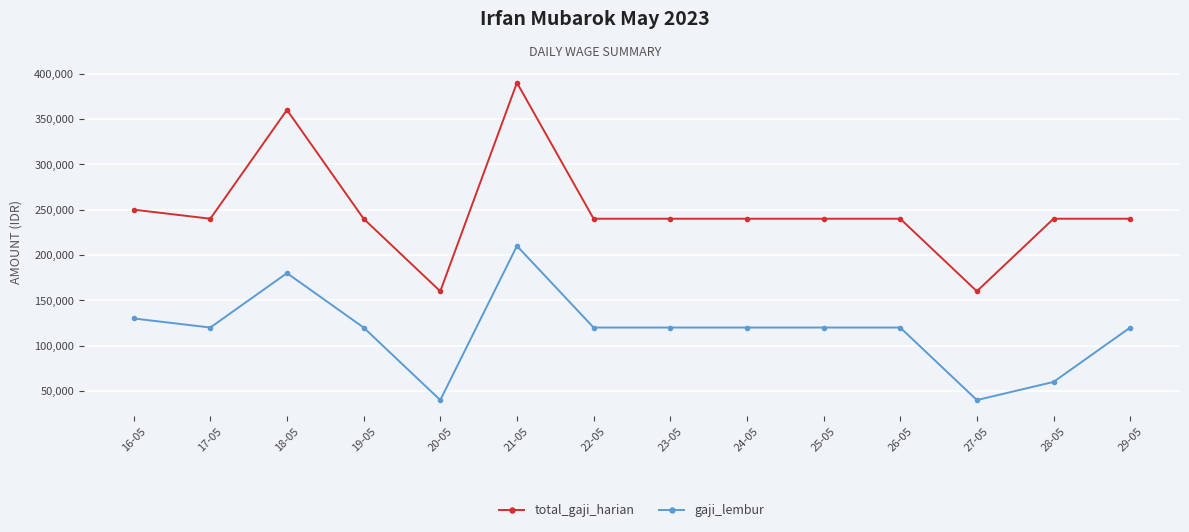

Where is the first local minimum for total_gaji_harian?

17-05